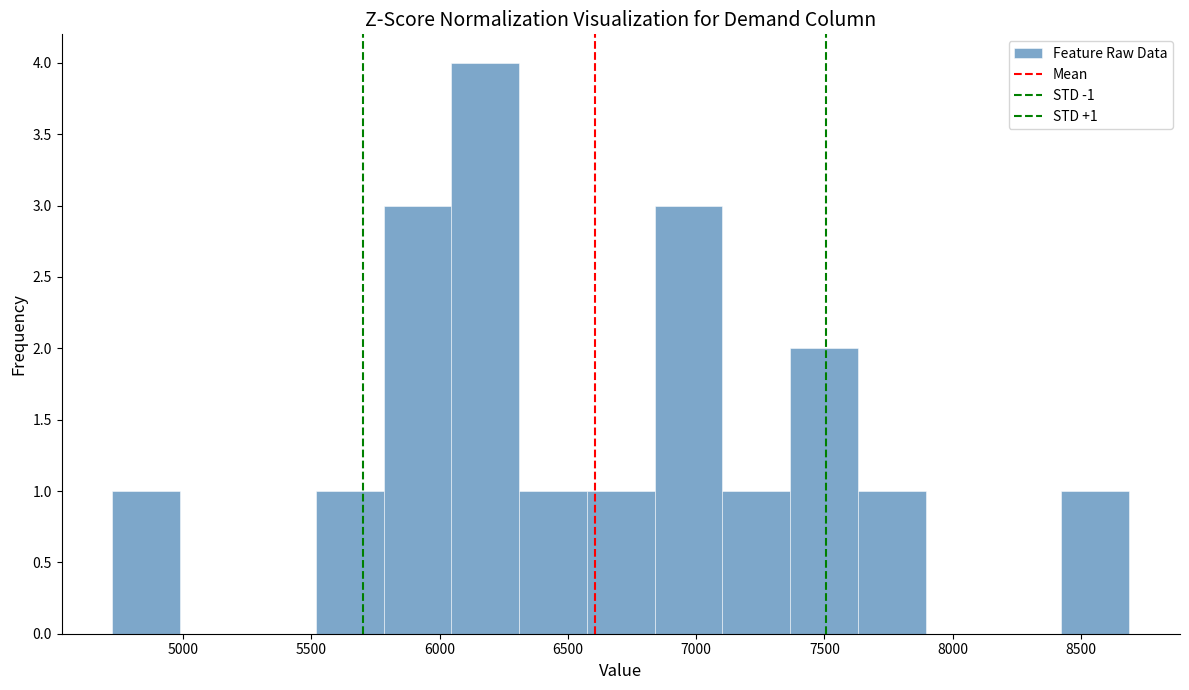

Which range on the x-axis has the tallest bar?

6050 to 6300